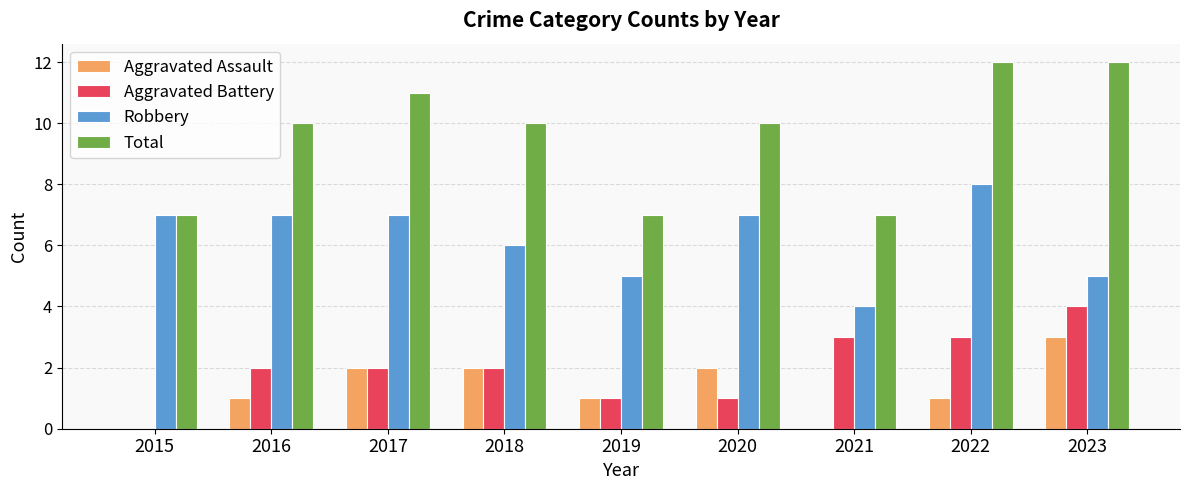

Which series changed the most between 2018 and 2019?

Total